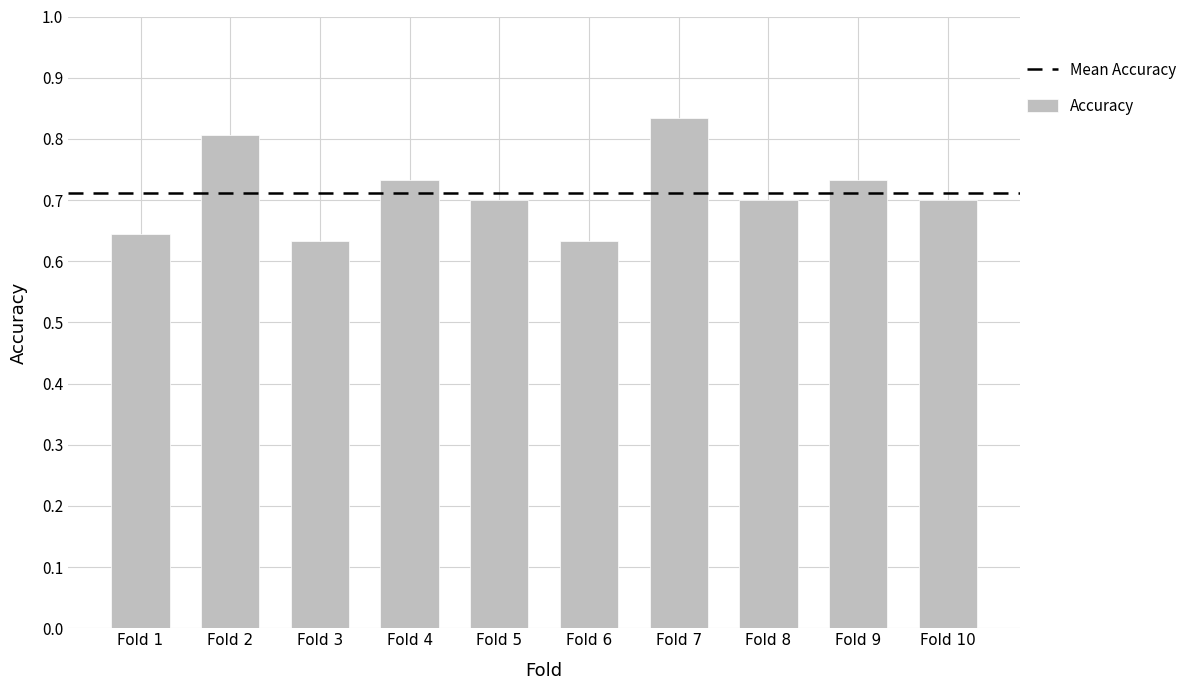

What is the sum of all values?

7.1